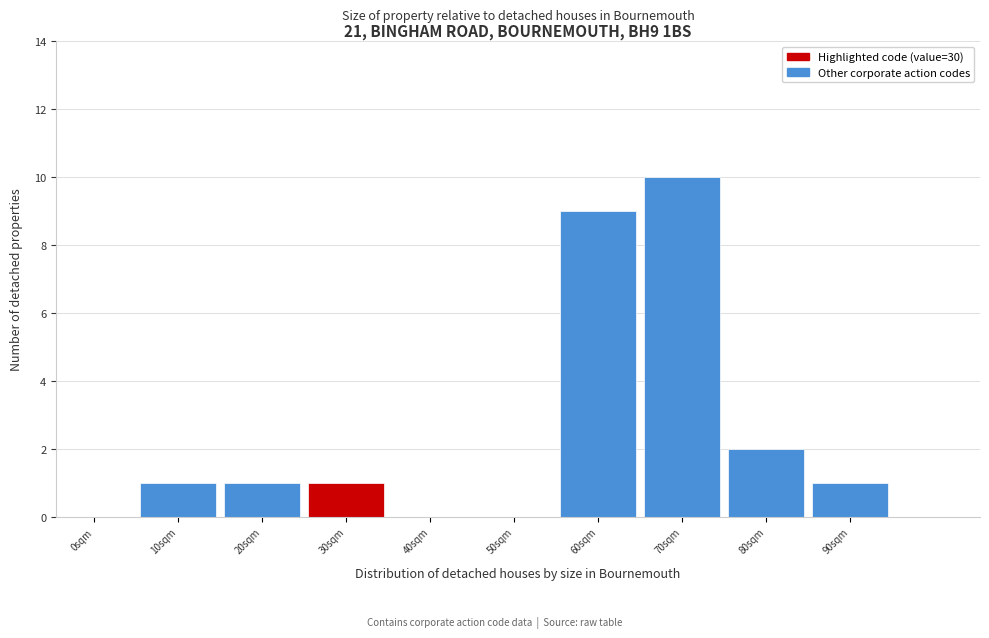

Reading left to right, what are all the values shown in this chart?

0sqm=0	10sqm=1	20sqm=1	30sqm=1	40sqm=0	50sqm=0	60sqm=9	70sqm=10	80sqm=2	90sqm=1